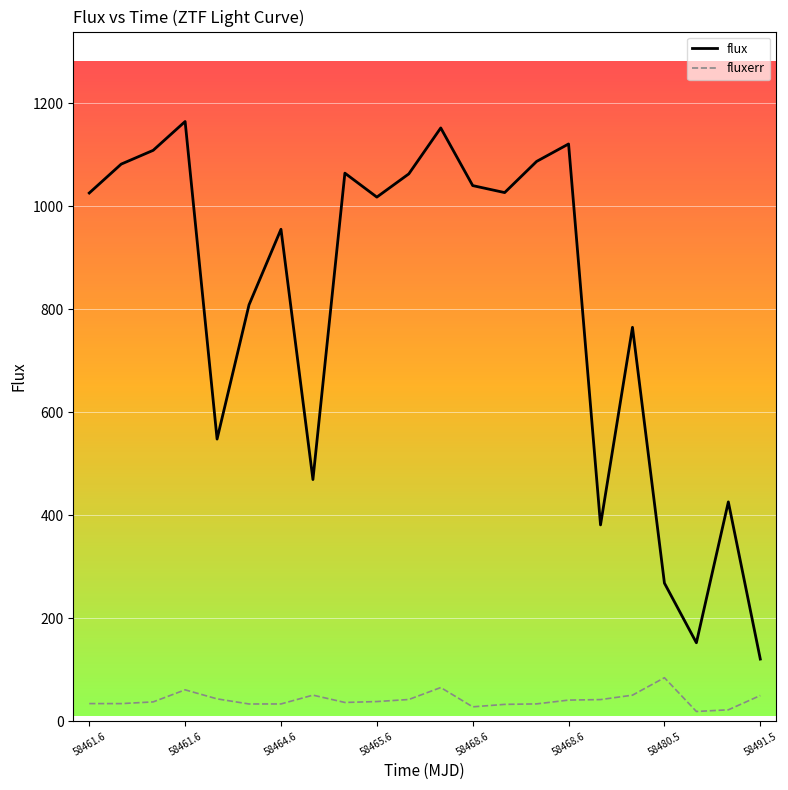

What is the difference between the maximum and second lowest values in the flux series?

1011.8